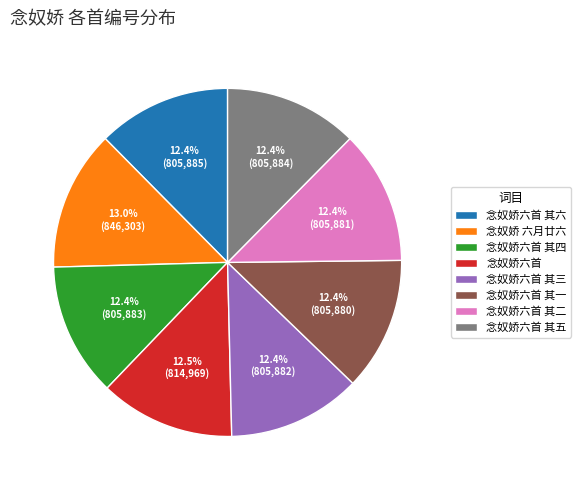

Is there any slice that represents more than half of the pie?

No